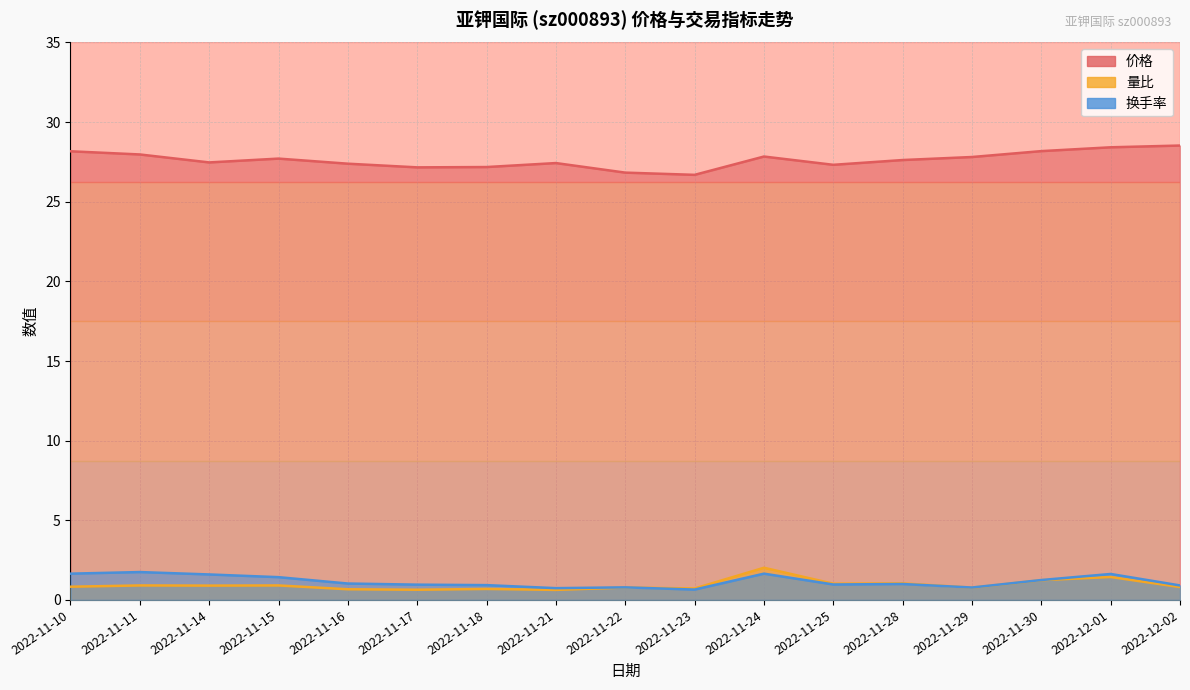

What is the maximum value shown in the chart?

28.5